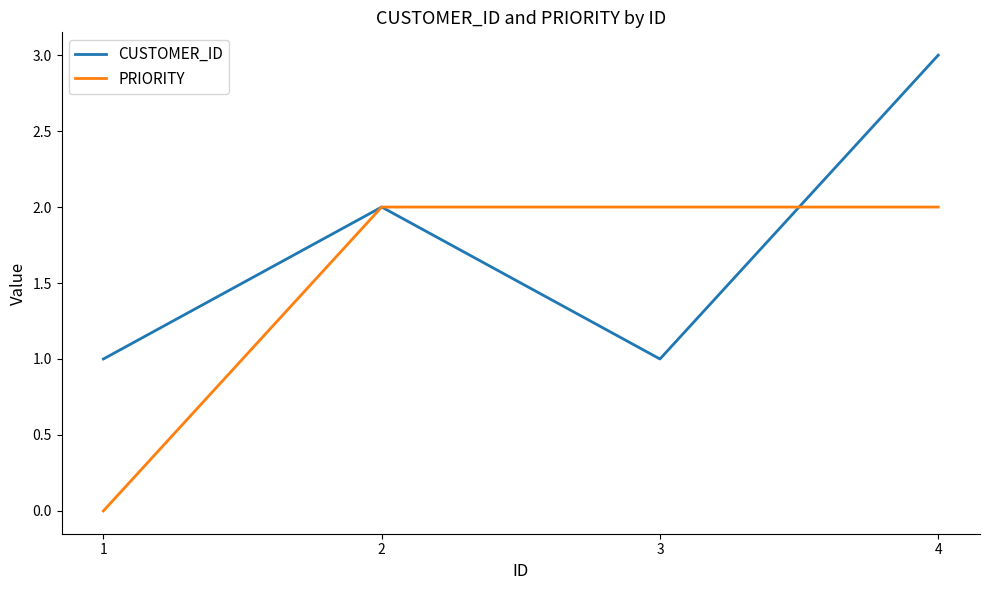

After their last crossing, which series has the higher values: CUSTOMER_ID or PRIORITY?

CUSTOMER_ID